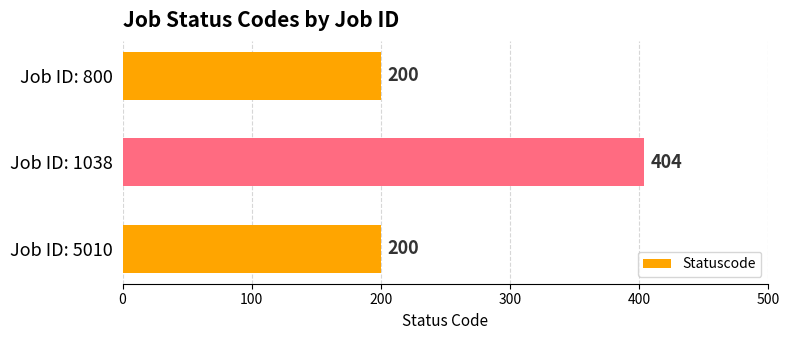

How many values are between 200 and 404?

3